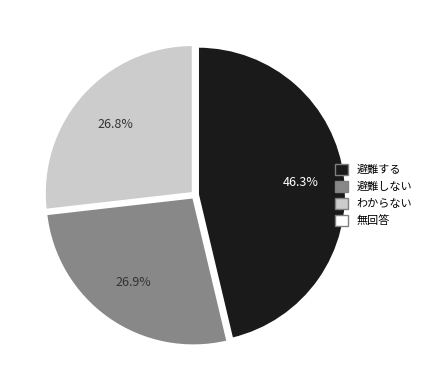

Is there any slice that represents more than half of the pie?

No